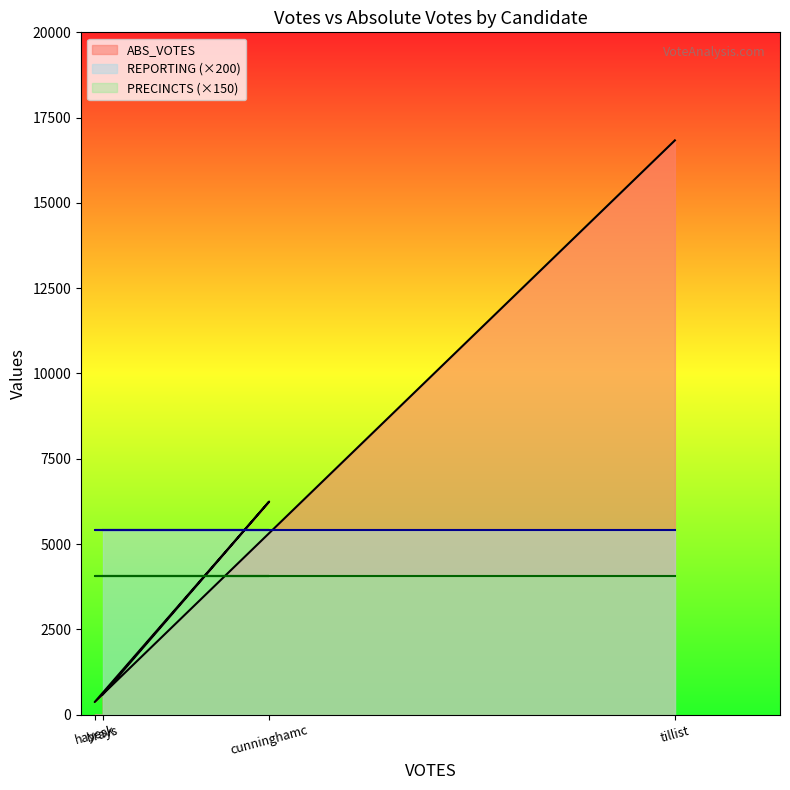

How many series are shown in this chart?

3